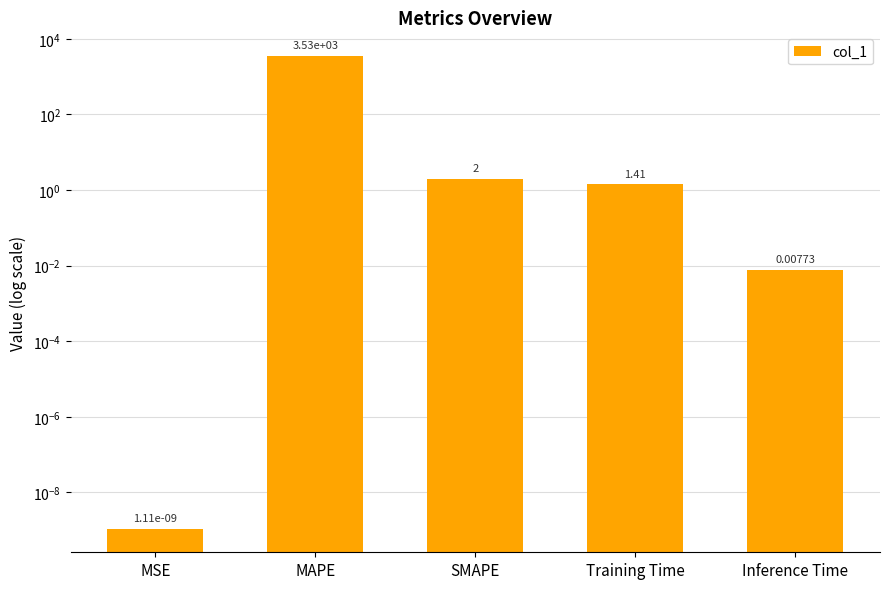

What is the change in value from MSE to Training Time?

+1.4